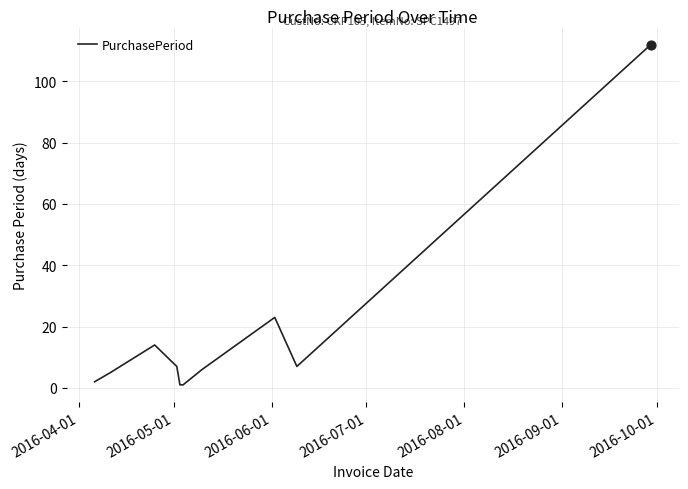

What is the maximum value shown in the chart?

112